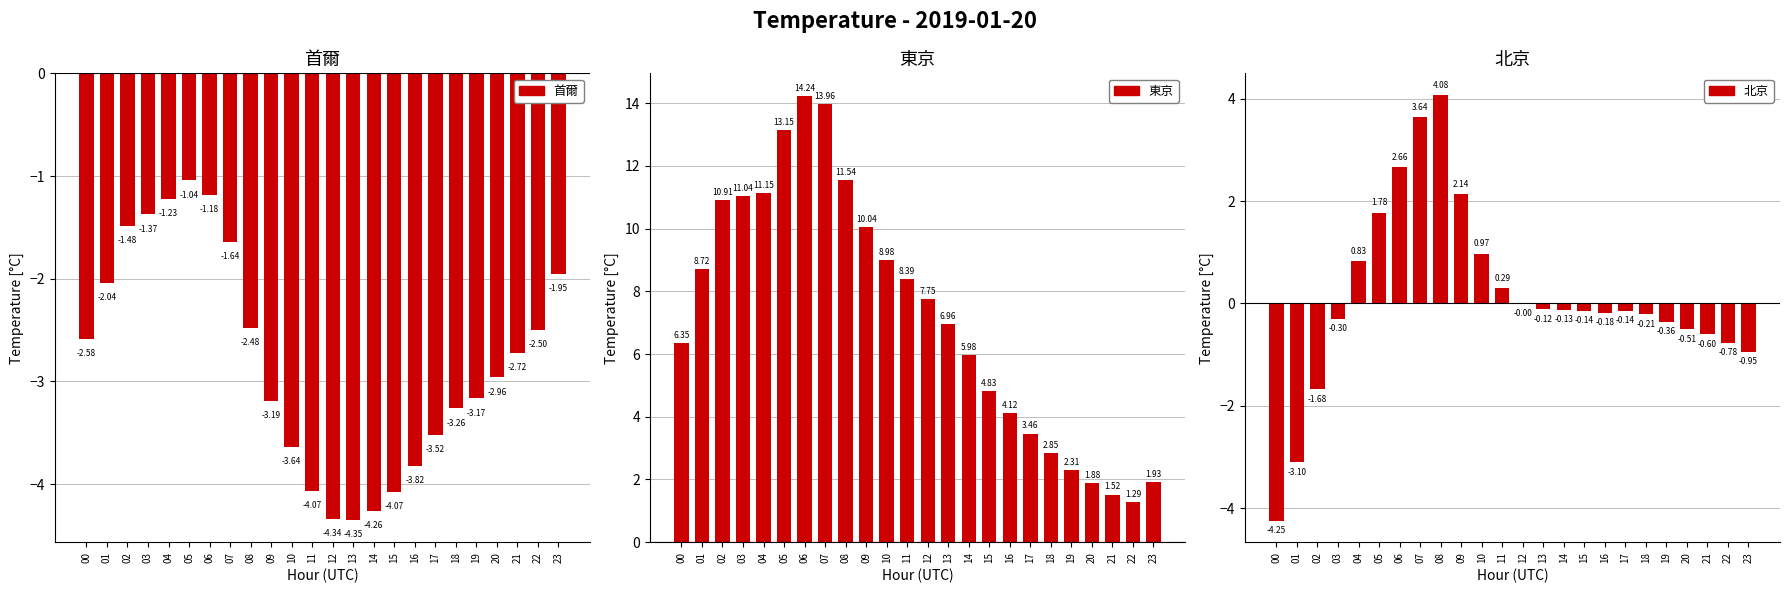

What is the difference between the second highest and second lowest values in the 東京 series?

12.4